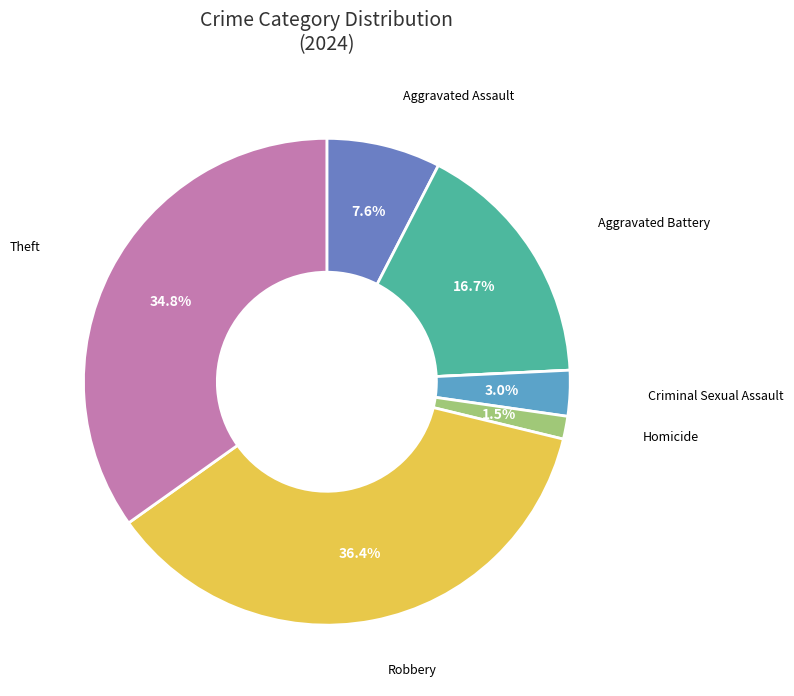

How many slices are in this pie chart?

7